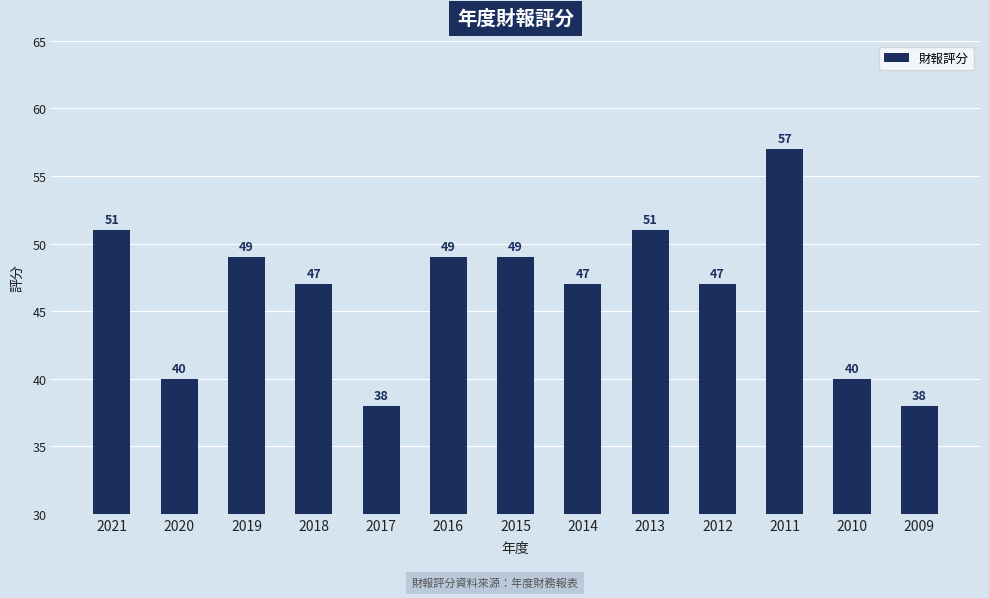

At which label does the data first exceed 47?

2021